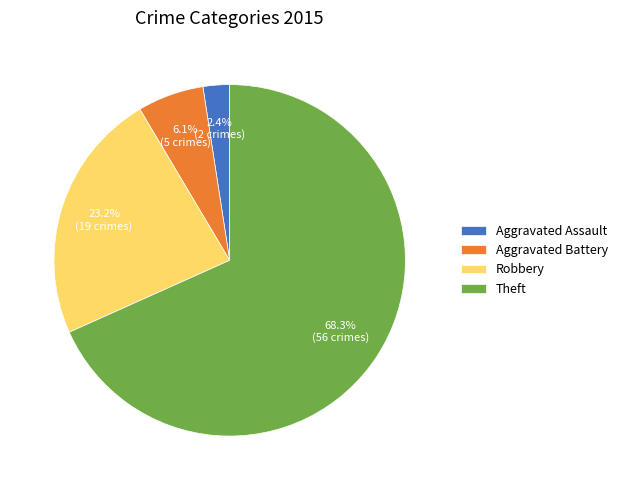

Which category has the smallest portion of the pie?

Aggravated Assault